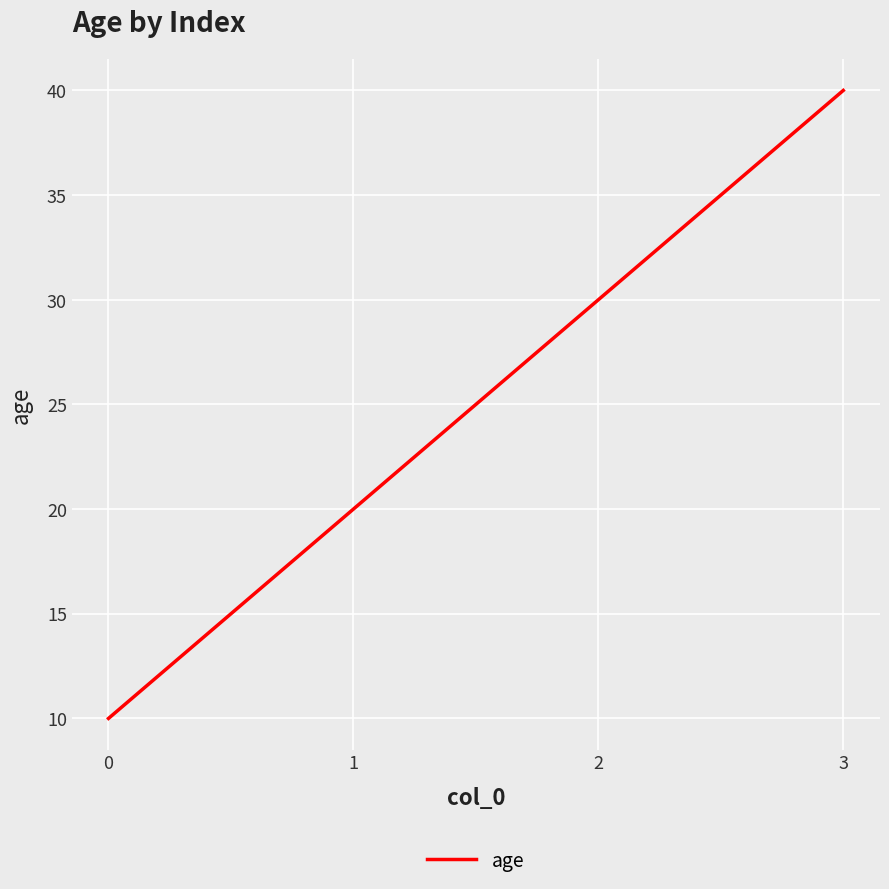

How many values are below 30?

2